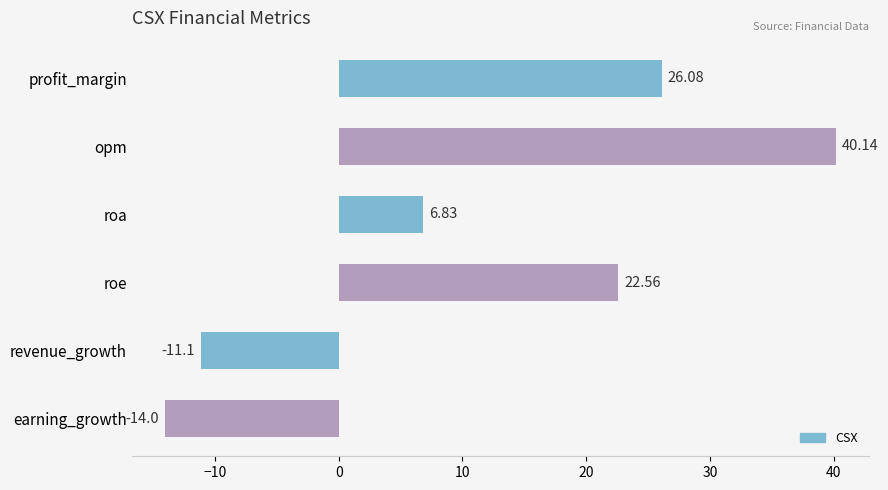

Where is the data nearest to the value 13?

roa